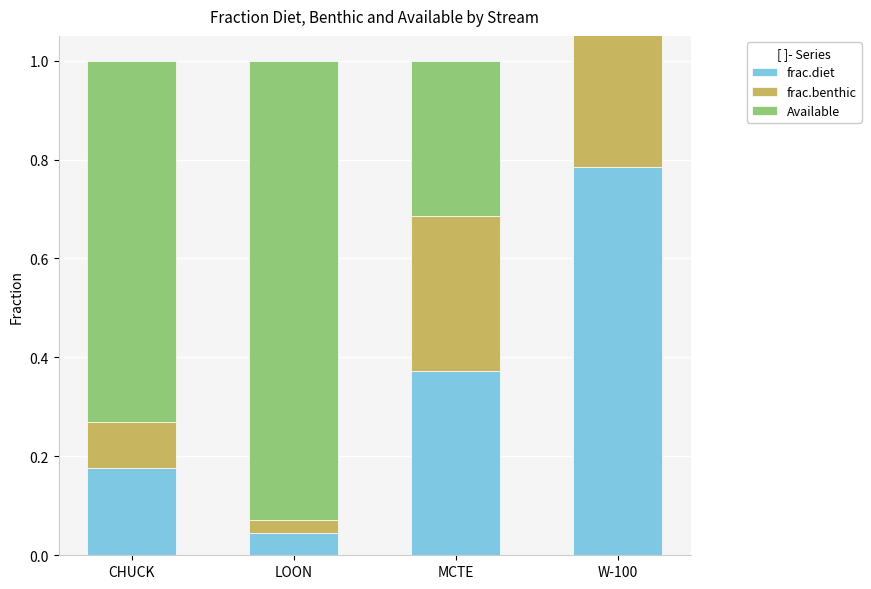

What are all the series names shown in the legend?

frac.diet, frac.benthic, Available